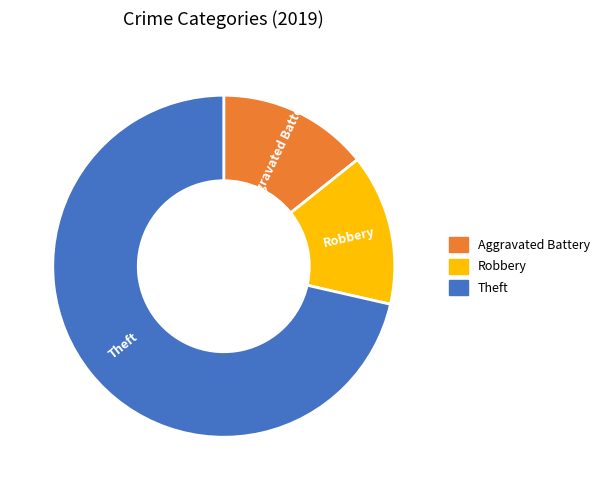

True or false: Aggravated Battery accounts for 2% of the total.

False